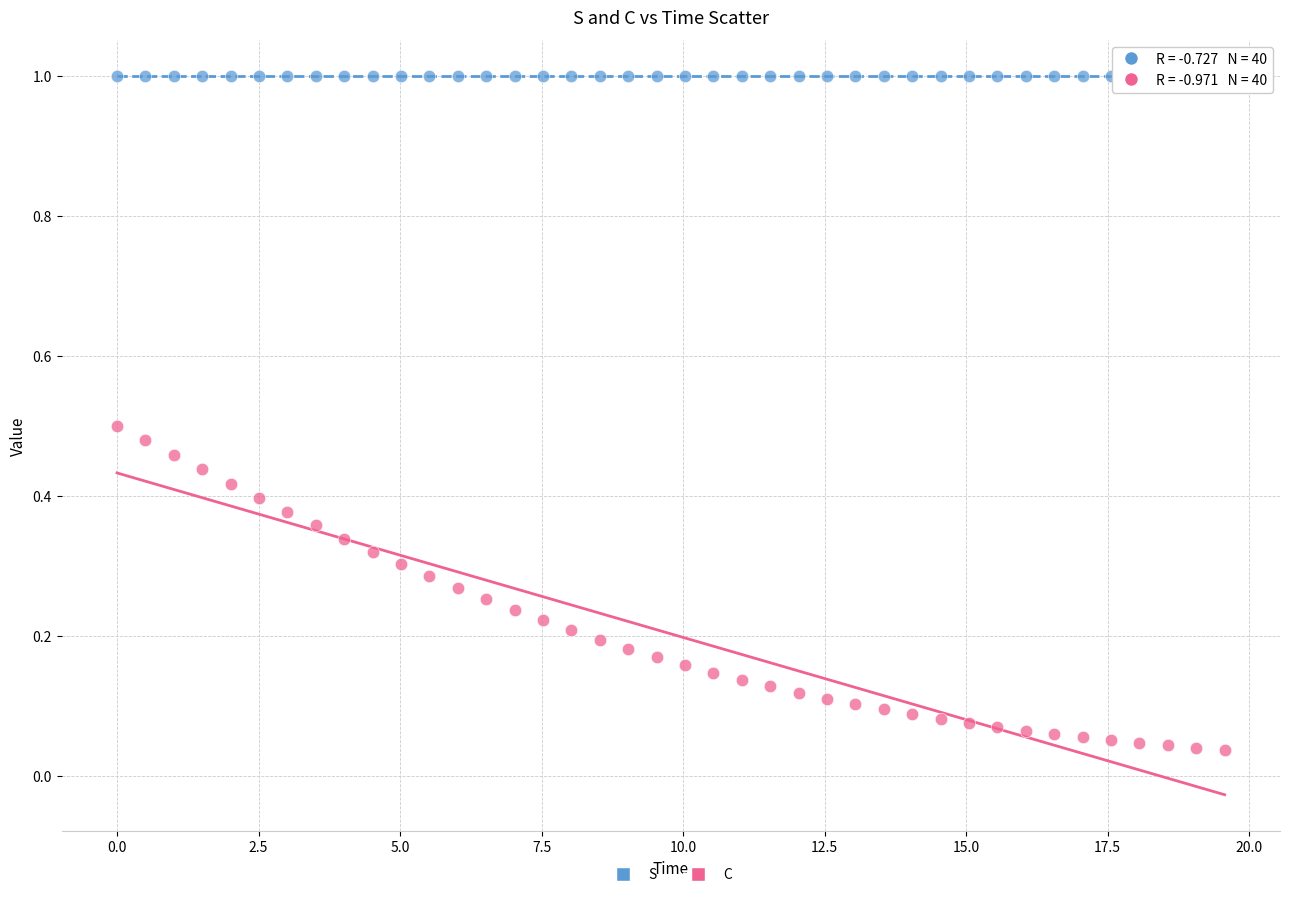

Which series has the largest Y range (max minus min)?

C